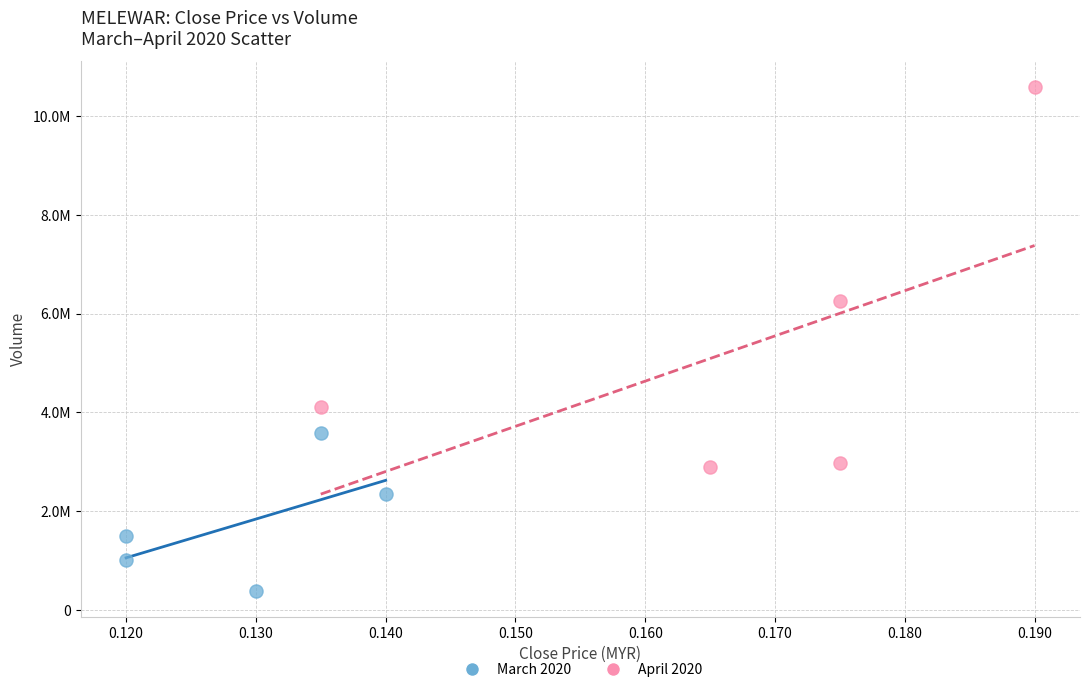

What are all the series names shown in the legend?

March 2020, April 2020